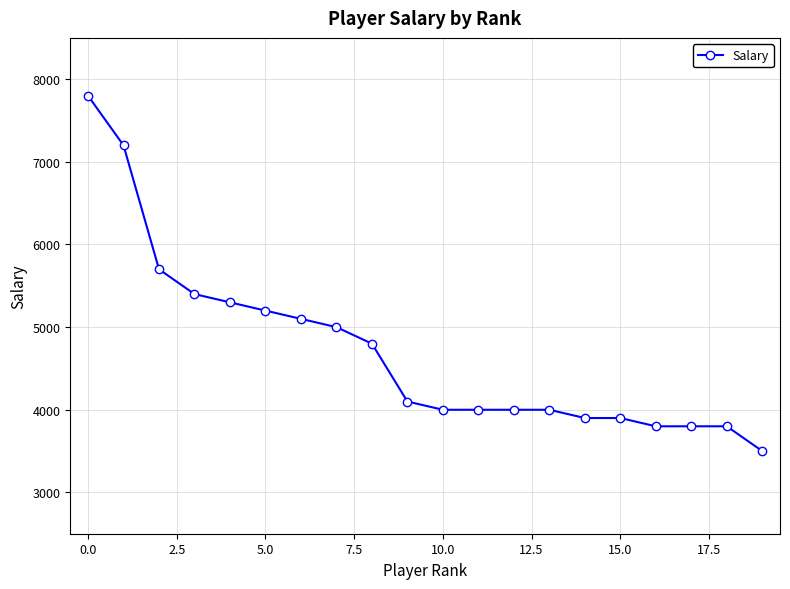

What is the sum of all values?

94300